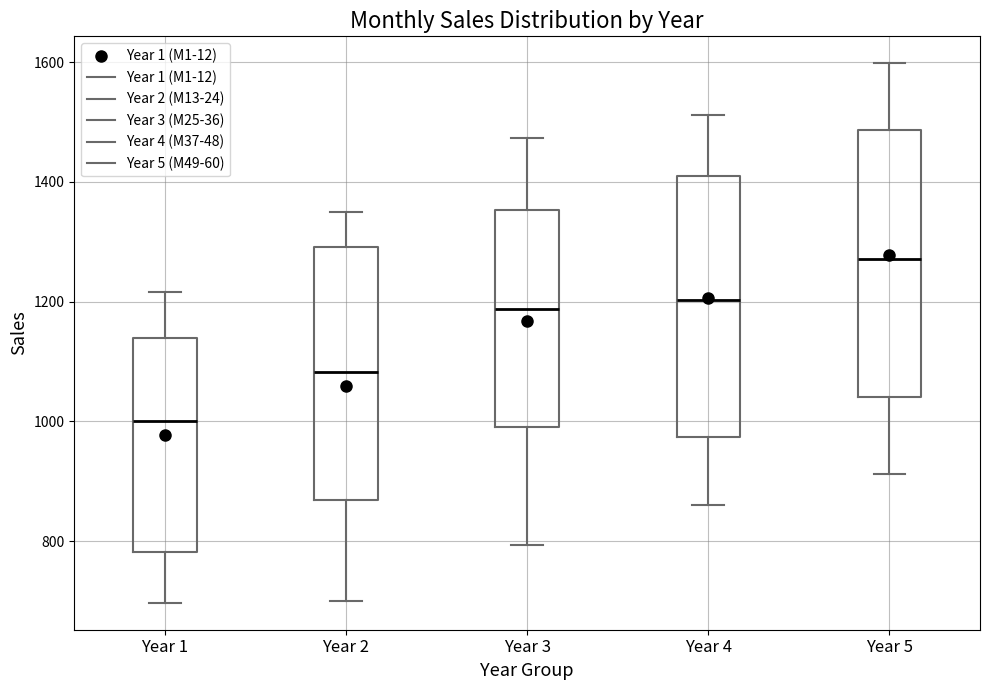

Reading left to right, read every box against the y-axis: the position of its median line, the range the box covers, and the ends of its whiskers. The values are not printed on the chart, so give them approximately, as read against the axis.

Year 1: median 1000, box 780 to 1140, whiskers 700 to 1220
Year 2: median 1080, box 860 to 1300, whiskers 700 to 1340
Year 3: median 1180, box 1000 to 1360, whiskers 800 to 1480
Year 4: median 1200, box 980 to 1400, whiskers 860 to 1520
Year 5: median 1280, box 1040 to 1480, whiskers 920 to 1600